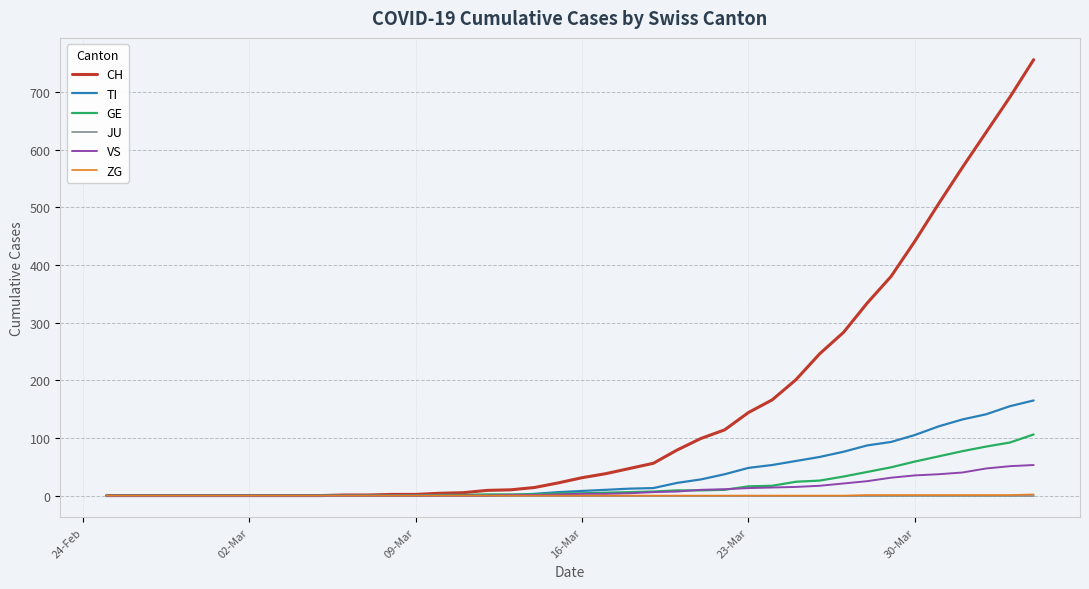

Which series has the widest spread of values?

CH